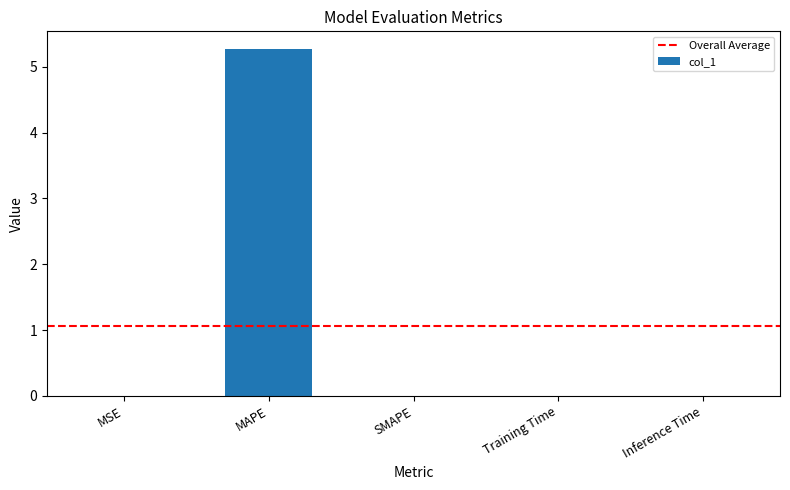

Which category has the highest value across all series?

MAPE